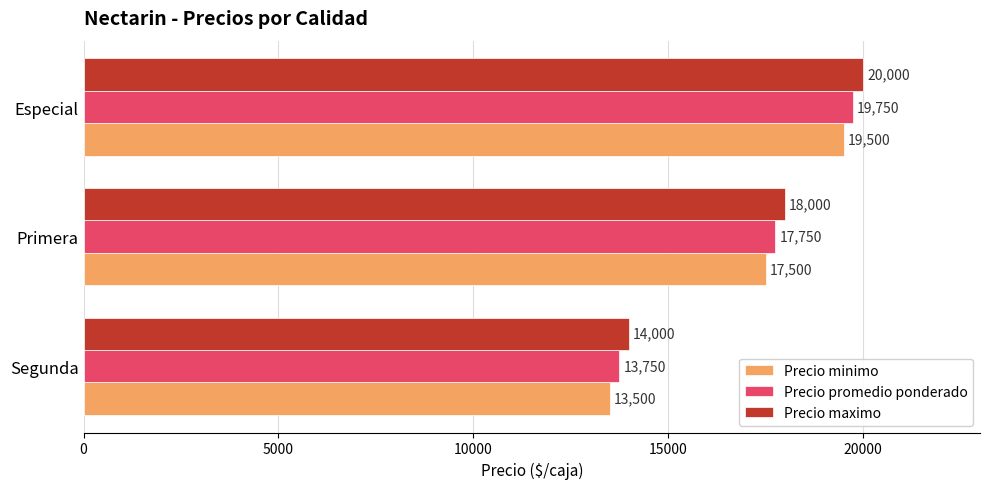

What is the spread (max minus min) of values at Especial?

500